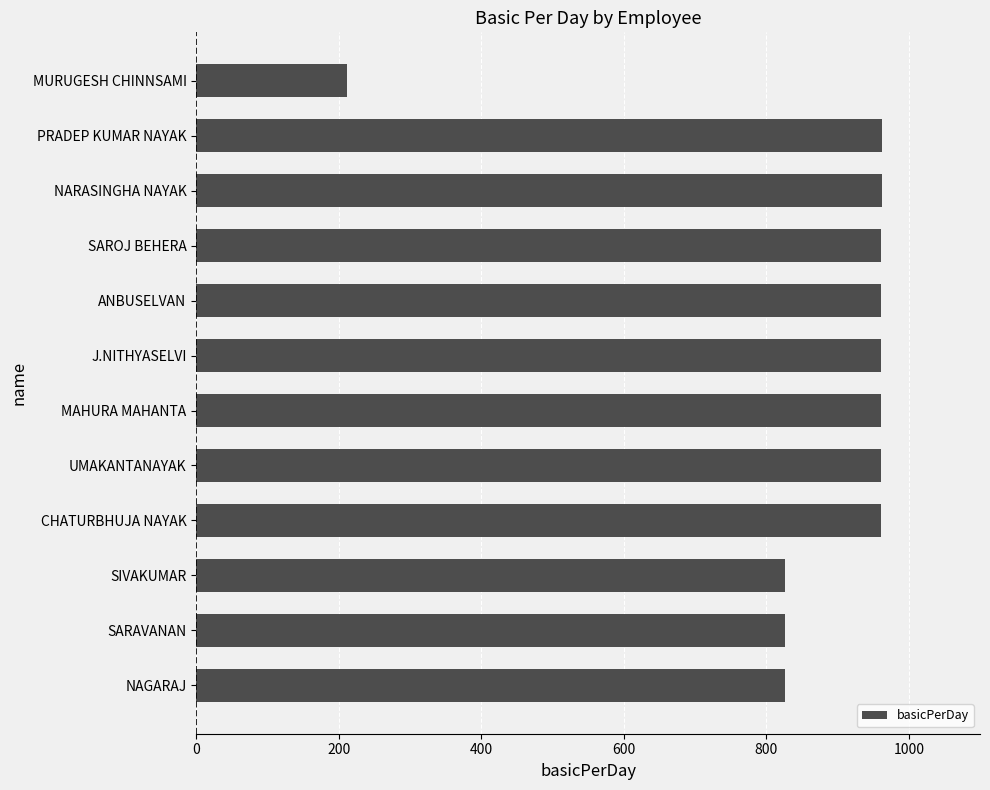

What is the average value?

865.5